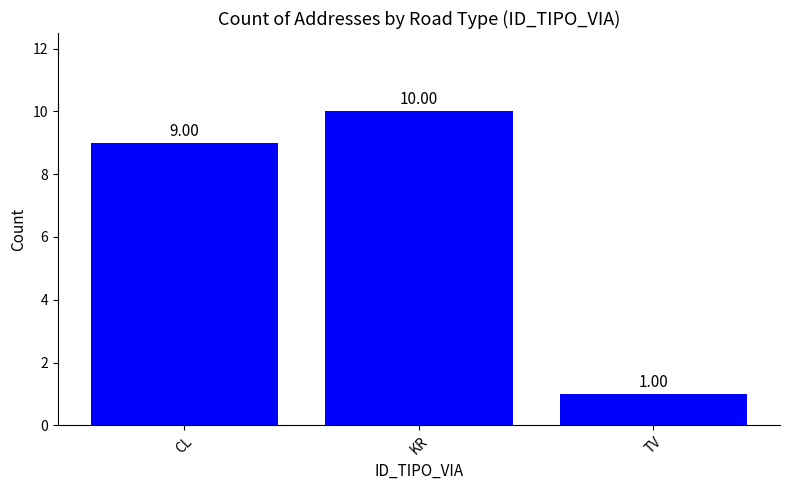

True or false: the data shows 5 at CL.

False